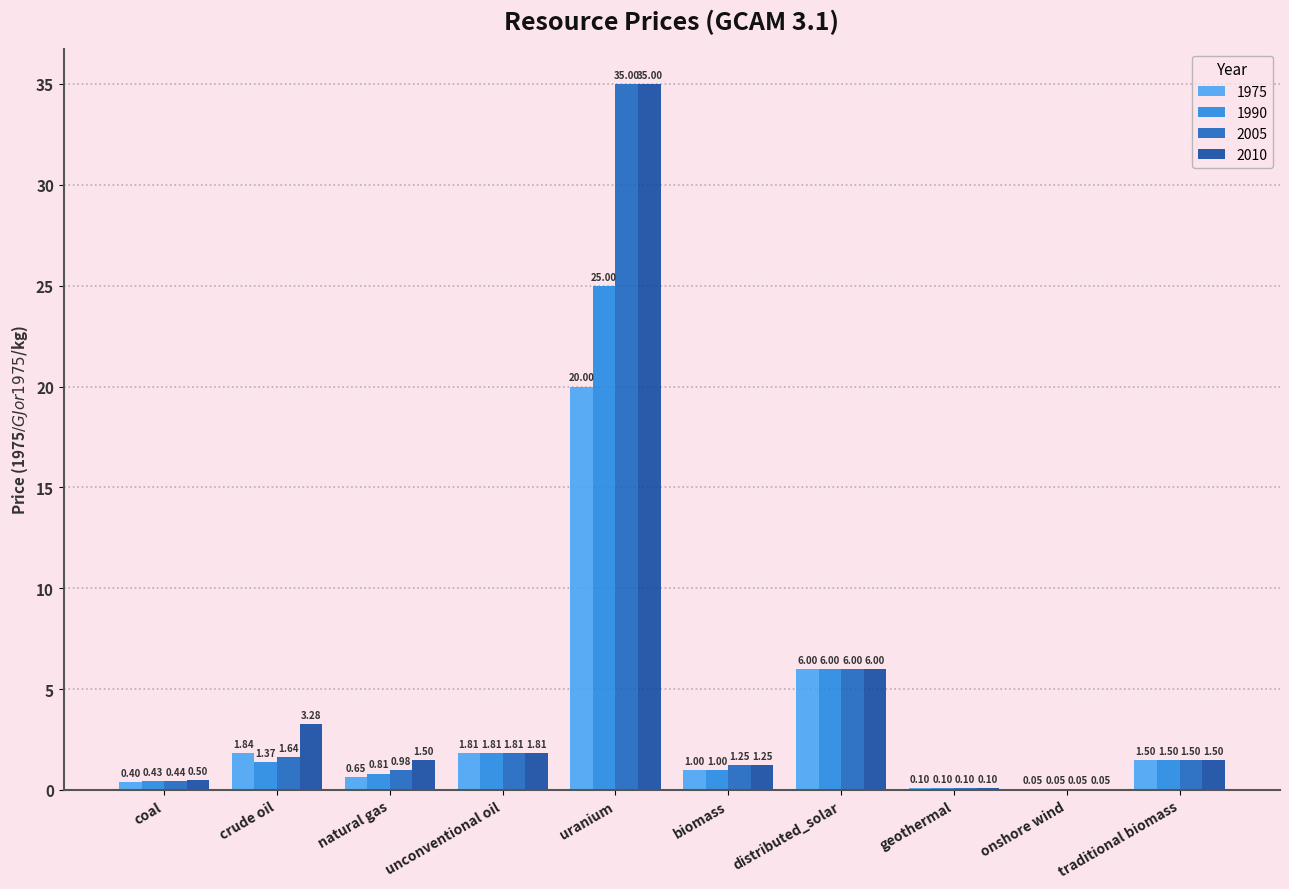

What is the total value across all series at traditional biomass?

6.0